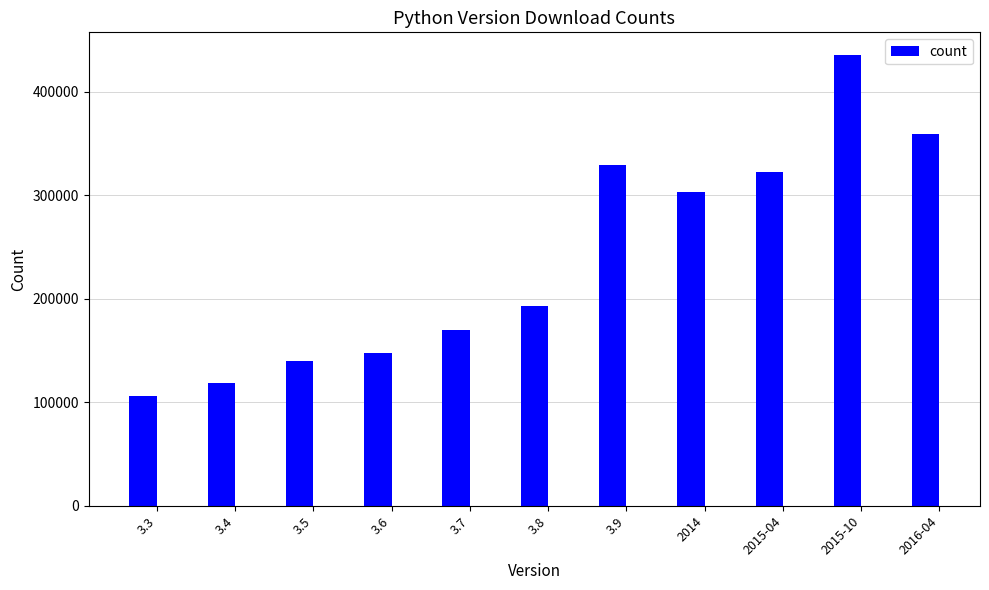

How many values are below 192832?

5